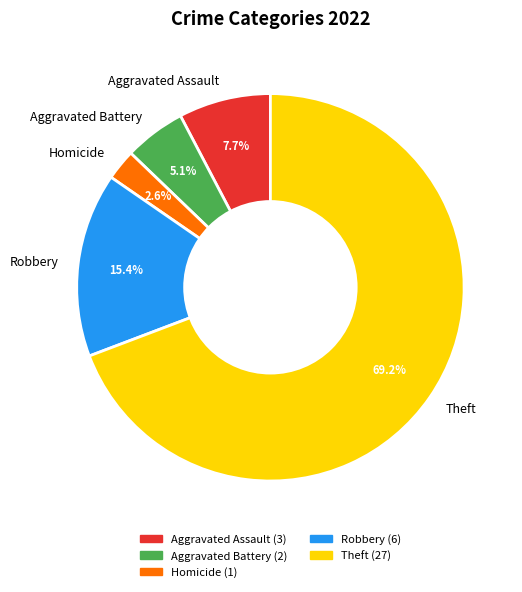

What is the largest slice in the pie chart?

Theft